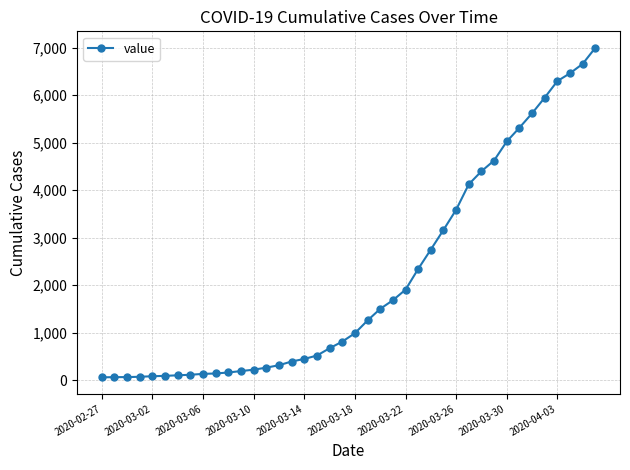

What is the difference between the maximum and minimum values?

6930